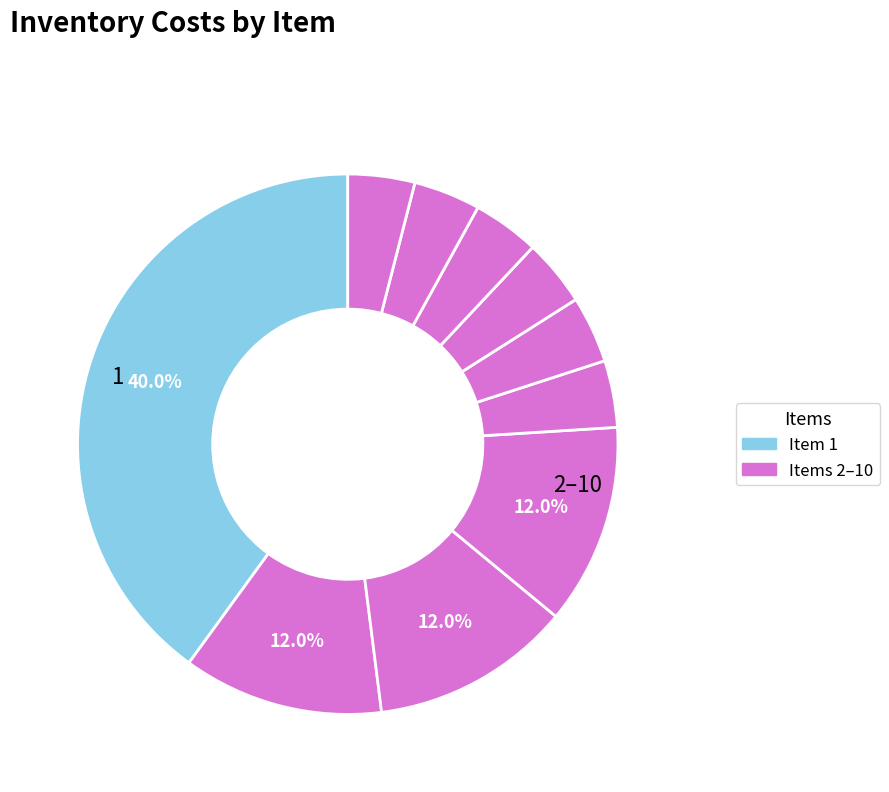

How many slices are in this pie chart?

10